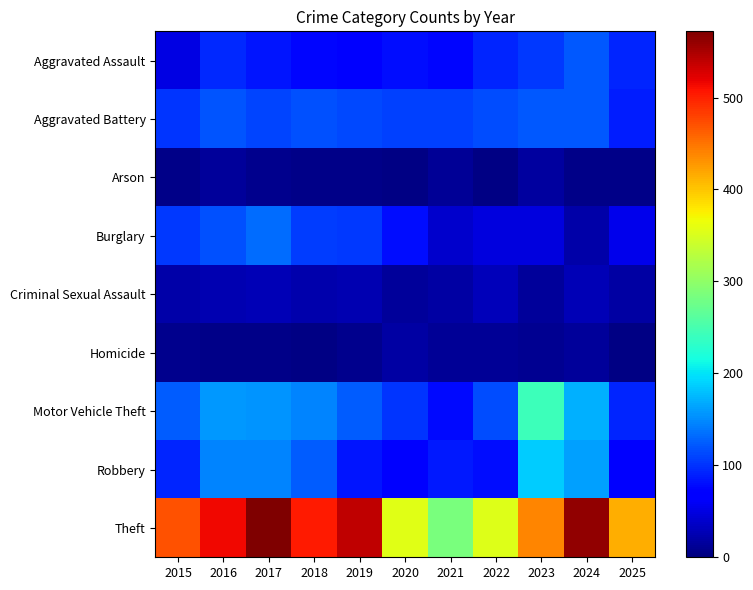

Rank the series at 2022 from lowest to highest value.

Arson, Homicide, Criminal Sexual Assault, Burglary, Robbery, Aggravated Assault, Aggravated Battery, Motor Vehicle Theft, Theft